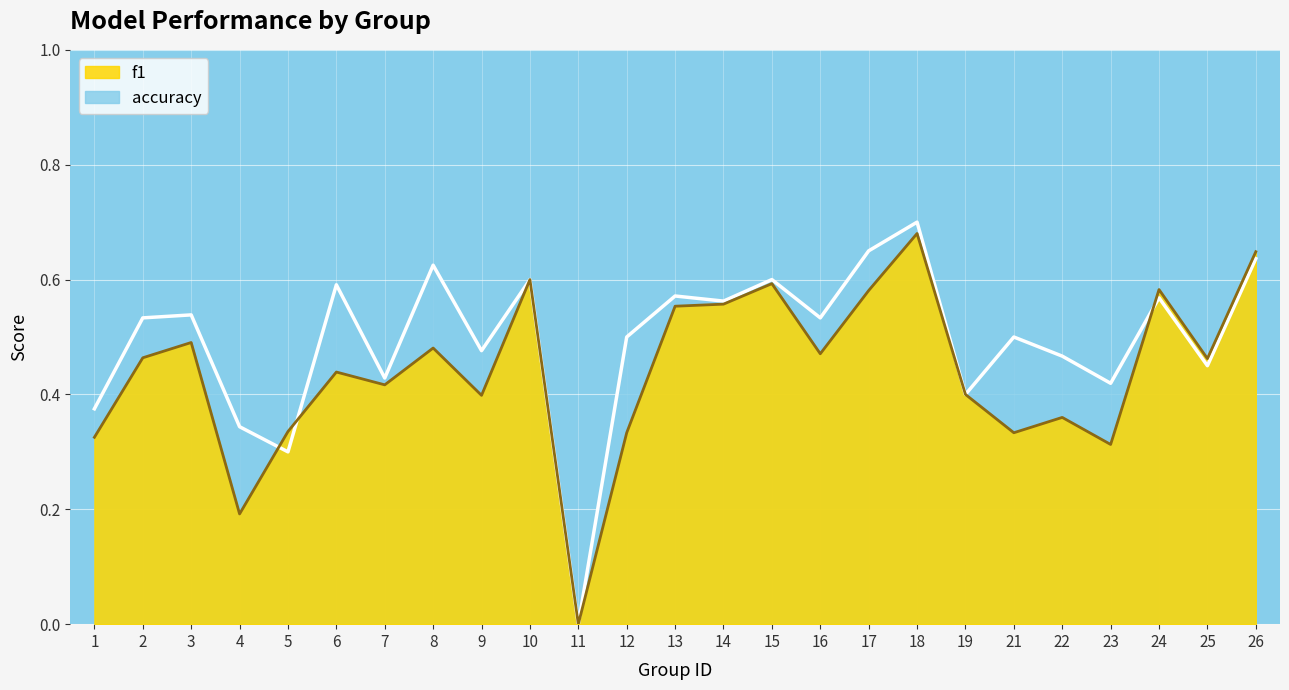

List the series in order of their overall mean, lowest first.

f1, accuracy